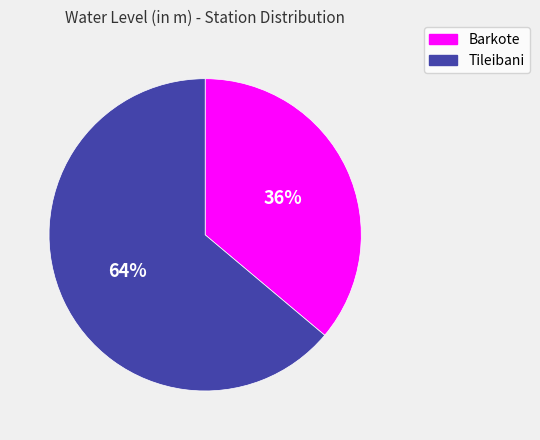

What is the smallest slice in the pie chart?

Barkote